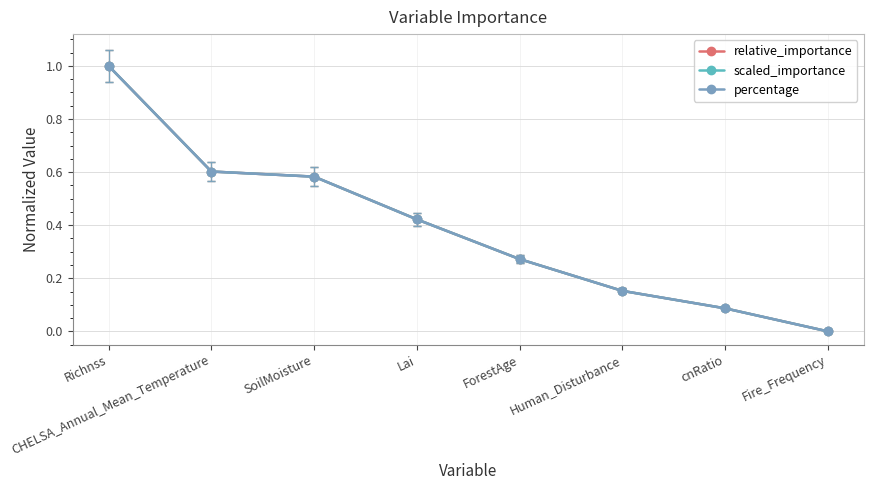

Which series has the largest total across all categories?

relative_importance